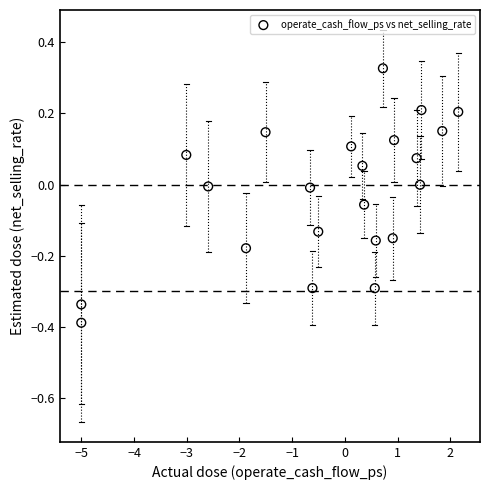

What is the range of Y values (max minus min)?

0.7